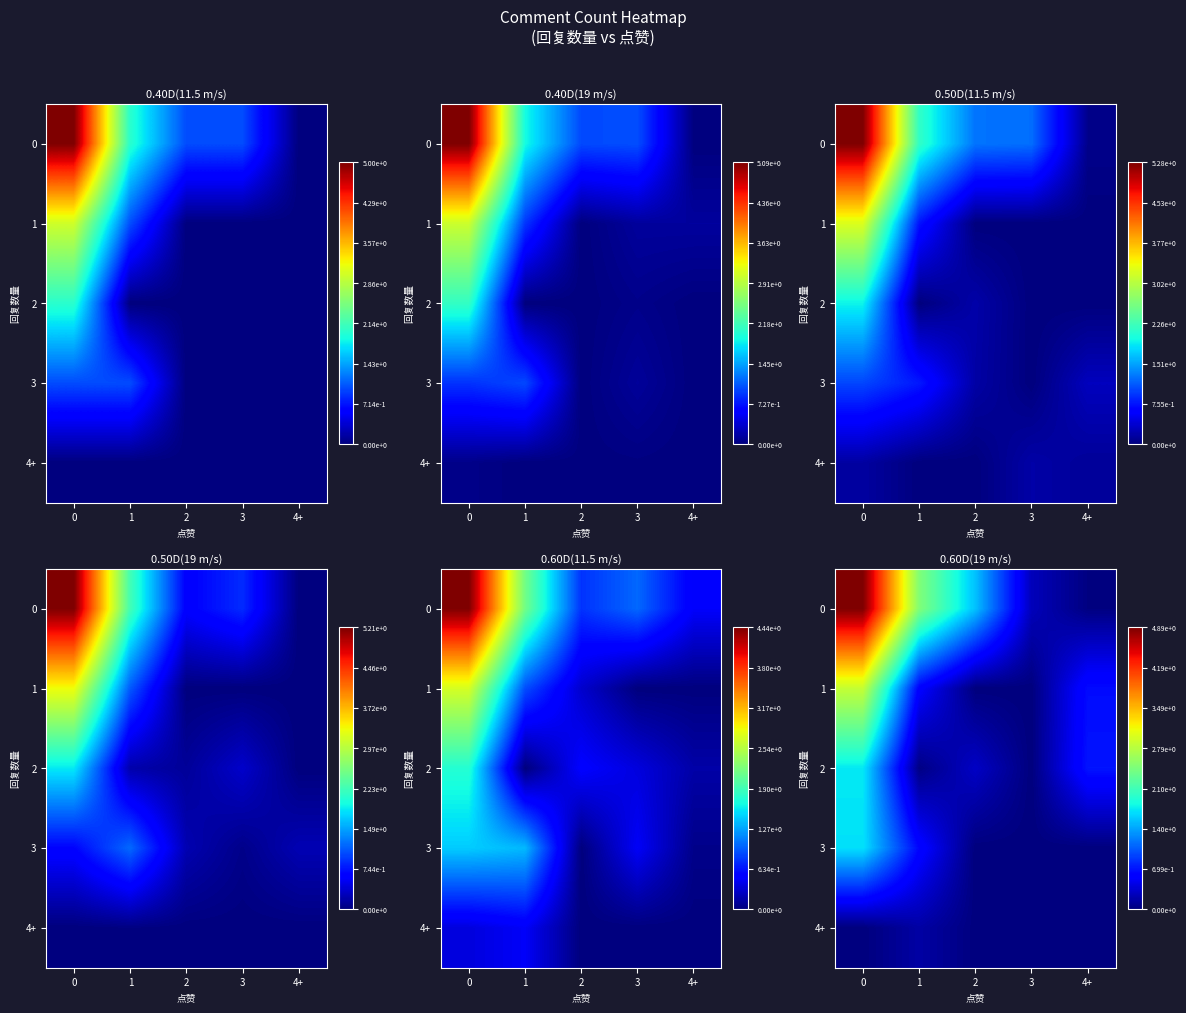

True or false: 2 has a value of 0.3 at 2.

True